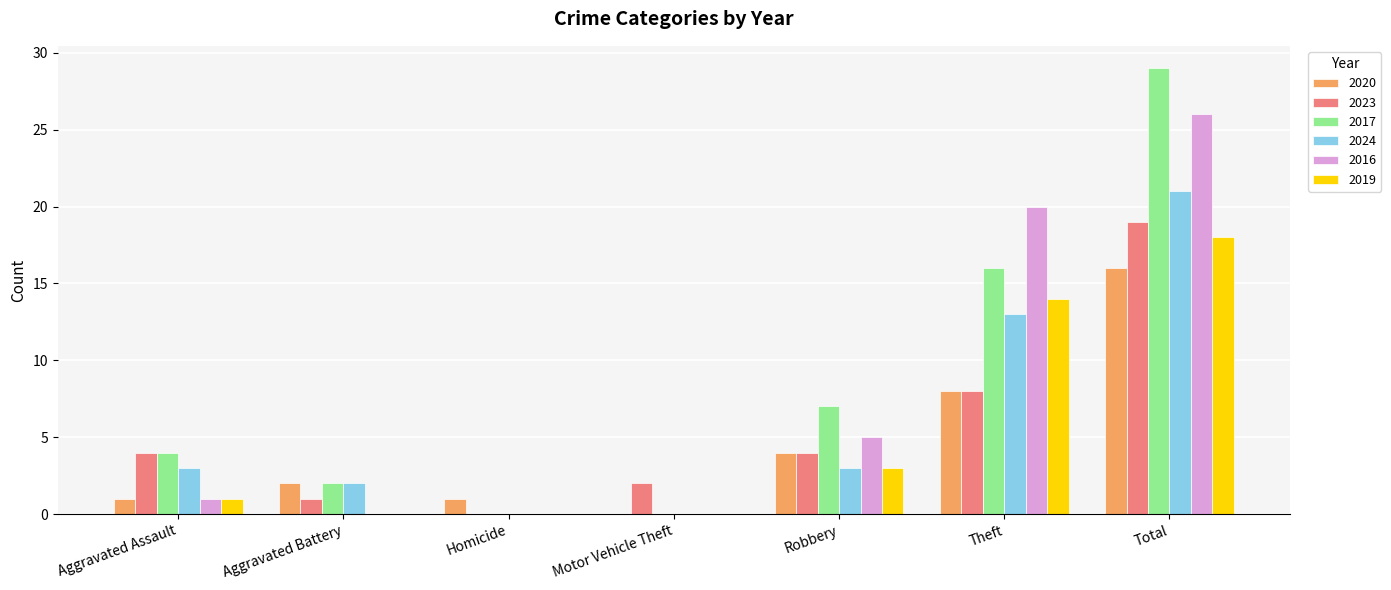

Which category has the highest value in the 2016 series?

Total